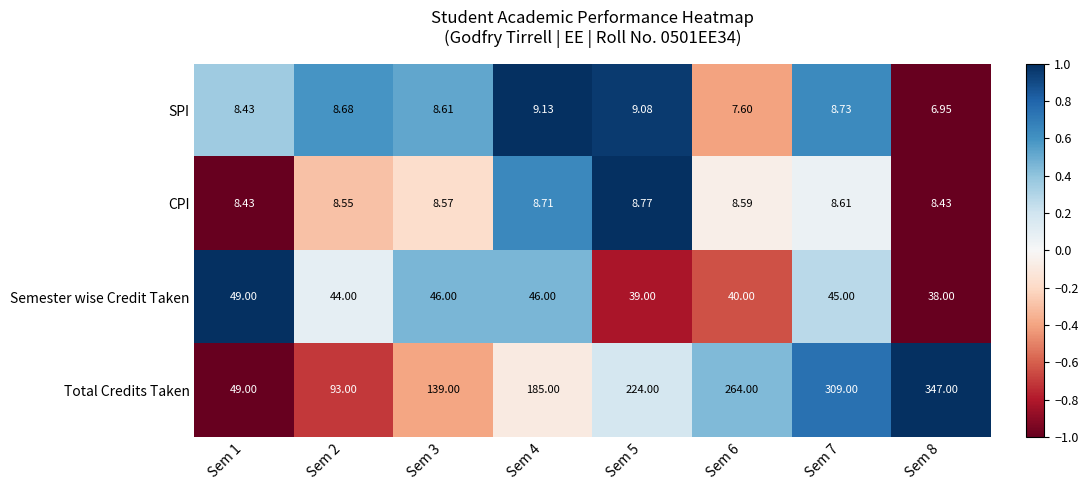

Which category has the highest value across all series?

Sem 8